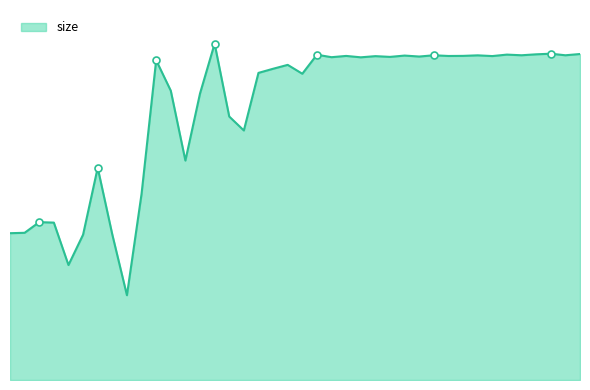

What is the value of the 18th point from the left?

163174